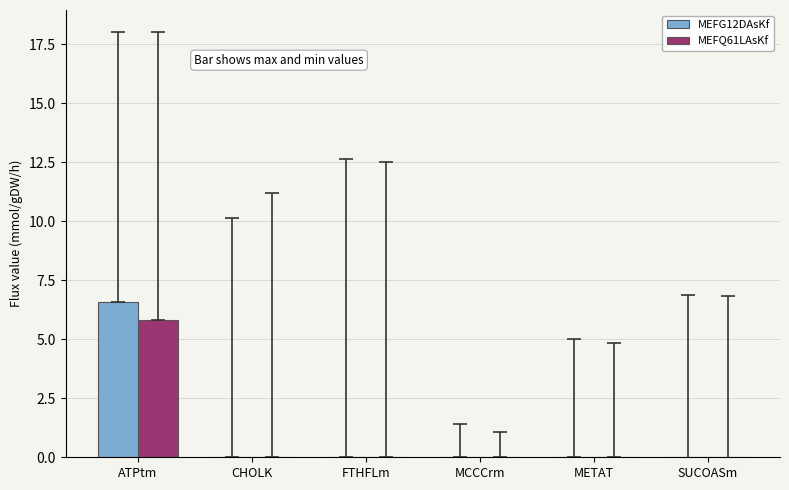

Which series changed the most between MCCCrm and SUCOASm?

MEFG12DAsKf